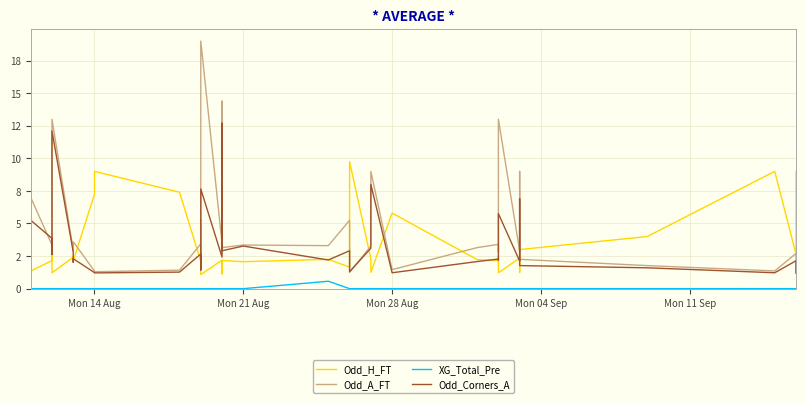

Which series ends up on top after the final intersection of Odd_Corners_A and Odd_A_FT?

Odd_A_FT